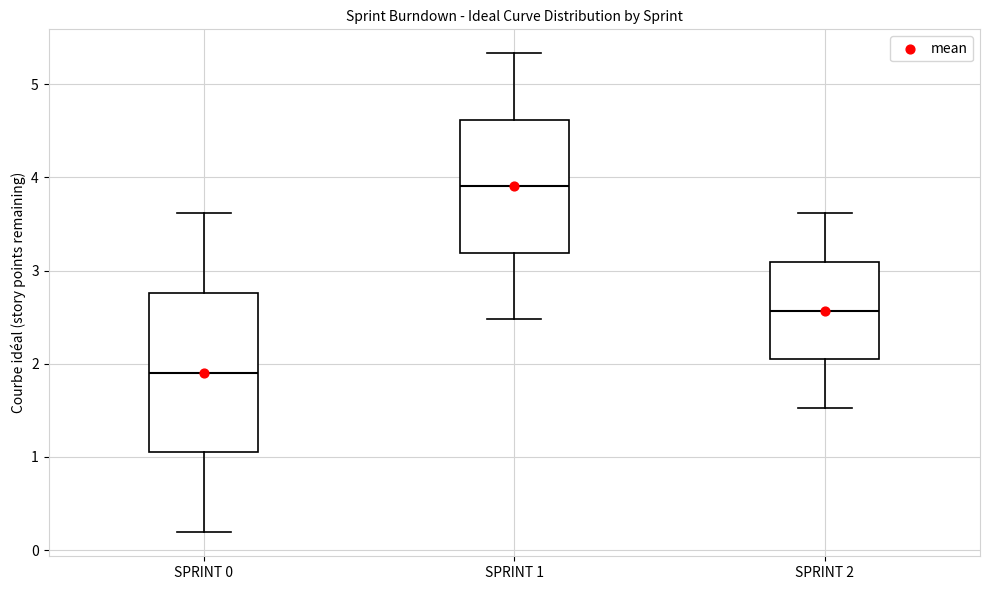

Reading left to right, read every box against the y-axis: the position of its median line, the range the box covers, and the ends of its whiskers. The values are not printed on the chart, so give them approximately, as read against the axis.

SPRINT 0: median 1.9, box 1.0 to 2.8, whiskers 0.2 to 3.6
SPRINT 1: median 3.9, box 3.2 to 4.6, whiskers 2.5 to 5.3
SPRINT 2: median 2.6, box 2.0 to 3.1, whiskers 1.5 to 3.6